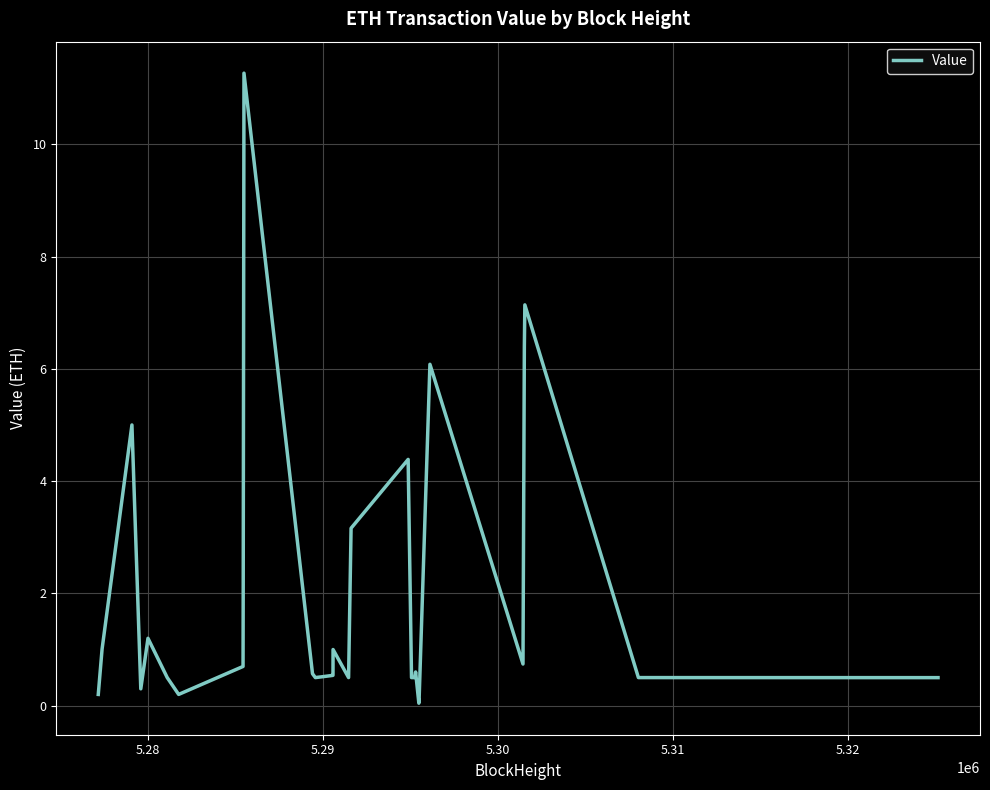

What is the greatest value displayed?

11.3